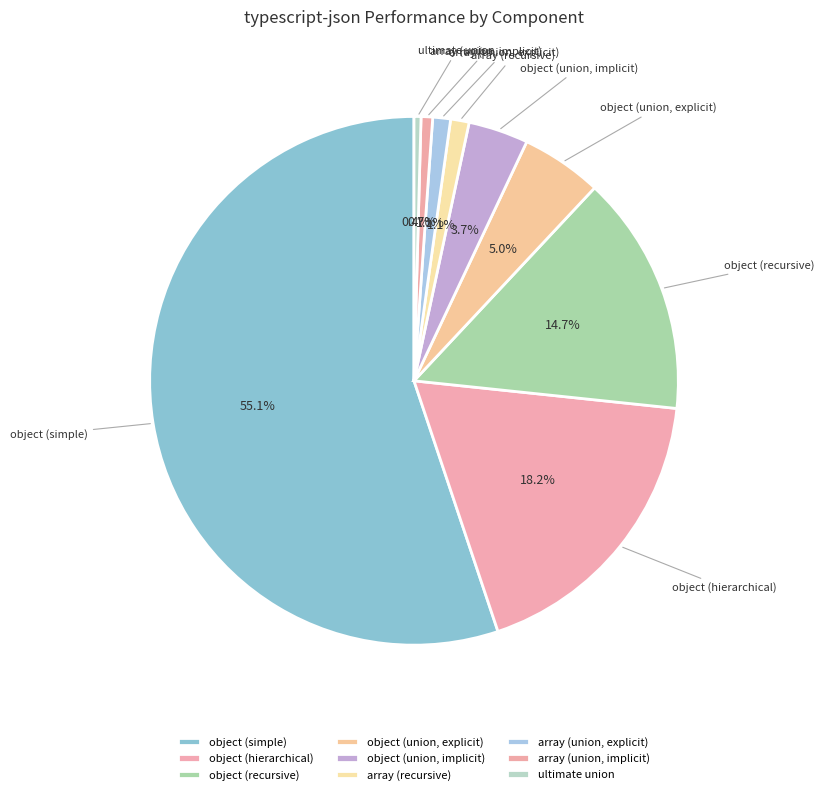

Which has a higher value, object (union, implicit) or object (simple)?

object (simple)